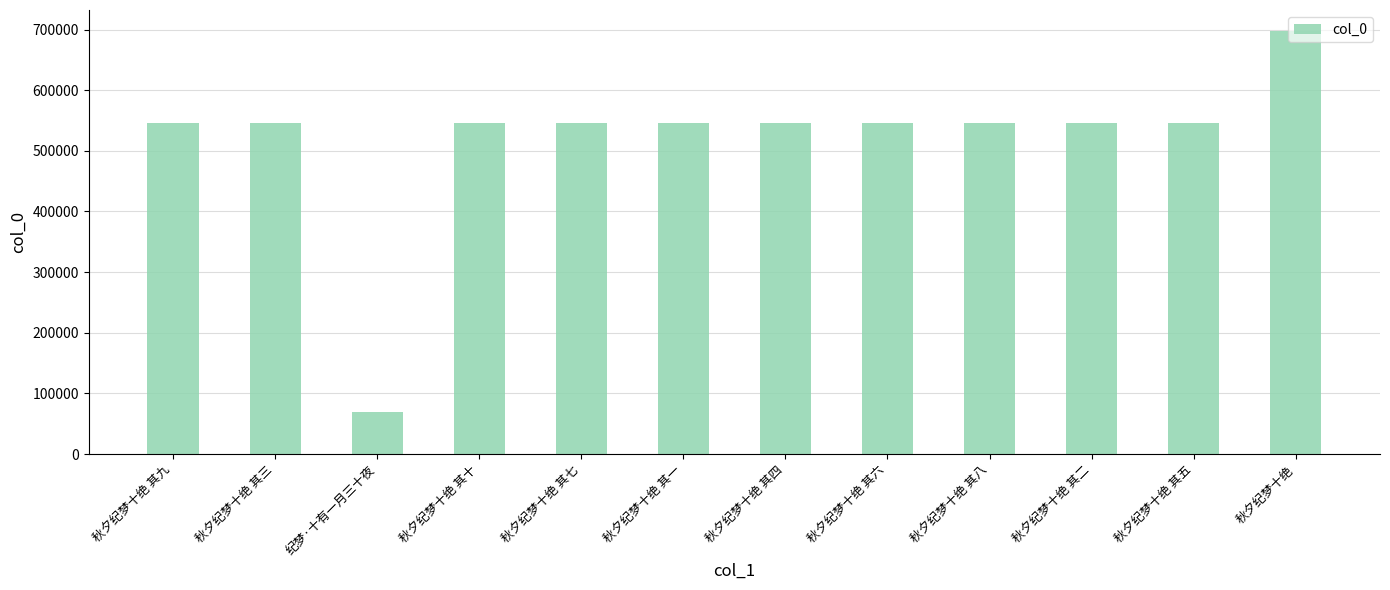

Approximately how many times larger is the value at 秋夕纪梦十绝 其十 compared to 秋夕纪梦十绝 其九?

1.0